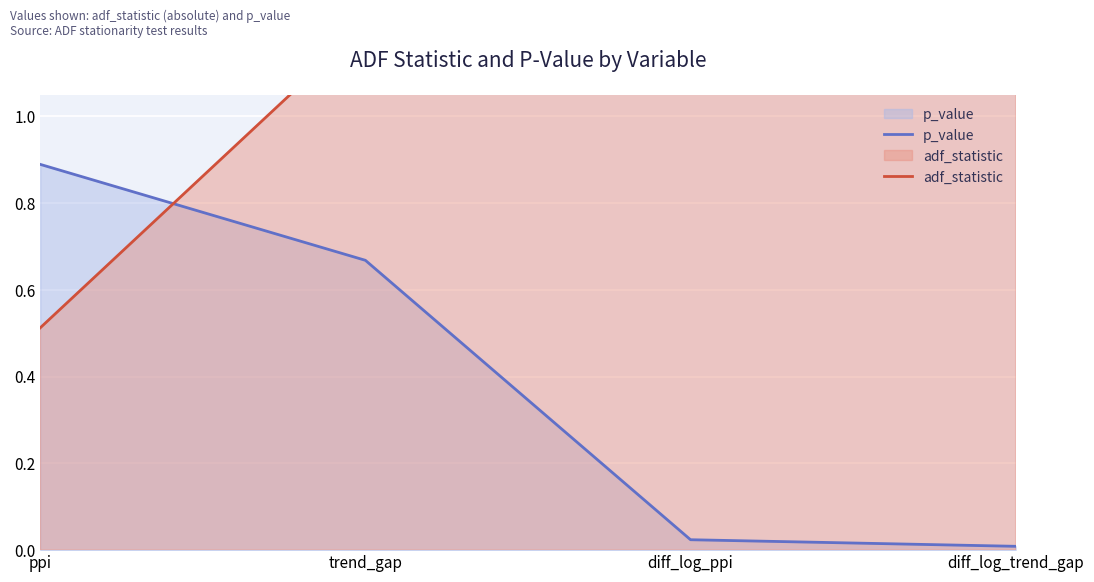

The value of p_value at diff_log_ppi is 0.0. True or false?

False